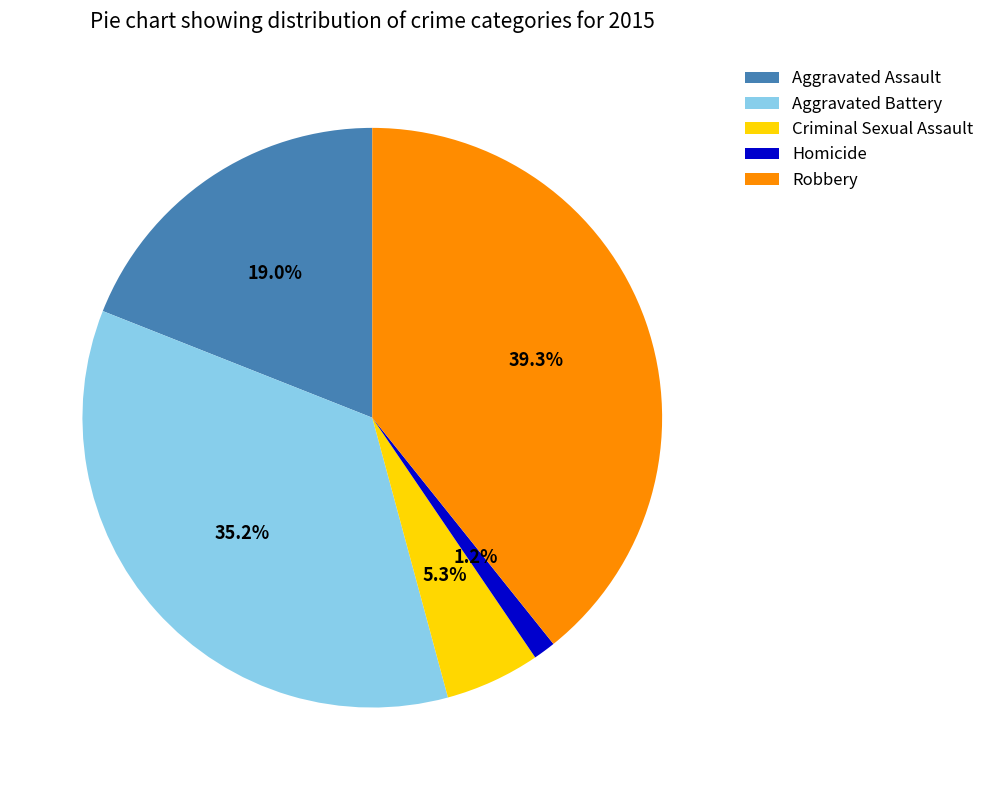

Rank the categories by value from lowest to highest.

Homicide, Criminal Sexual Assault, Aggravated Assault, Aggravated Battery, Robbery